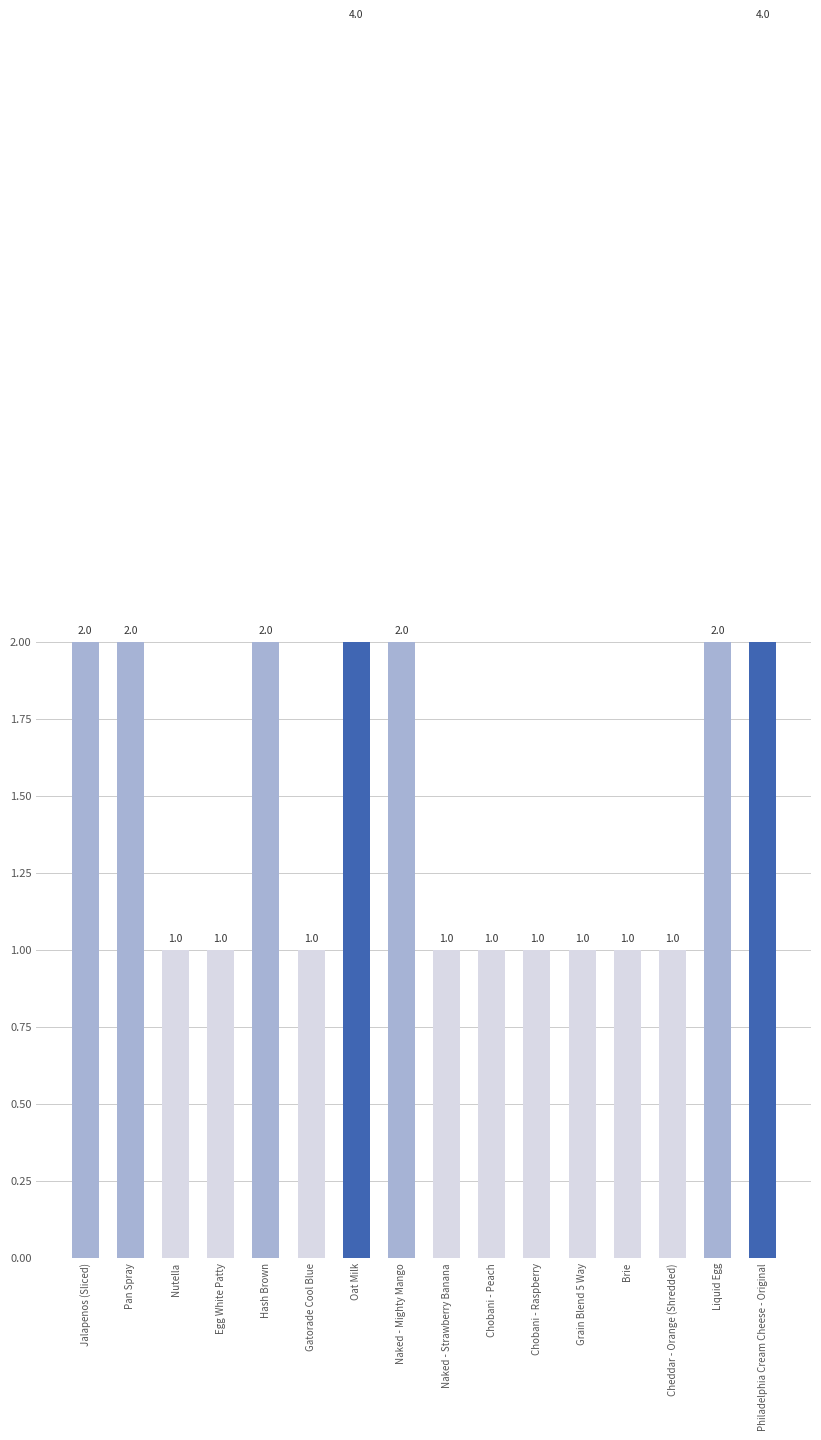

Reading left to right, extract all data points from this chart.

2	2	1	1	2	1	4	2	1	1	1	1	1	1	2	4